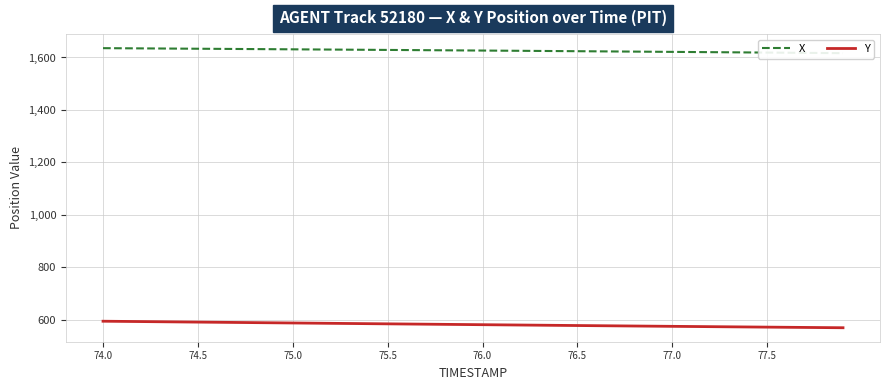

What is the lowest value of the Y series?

569.2